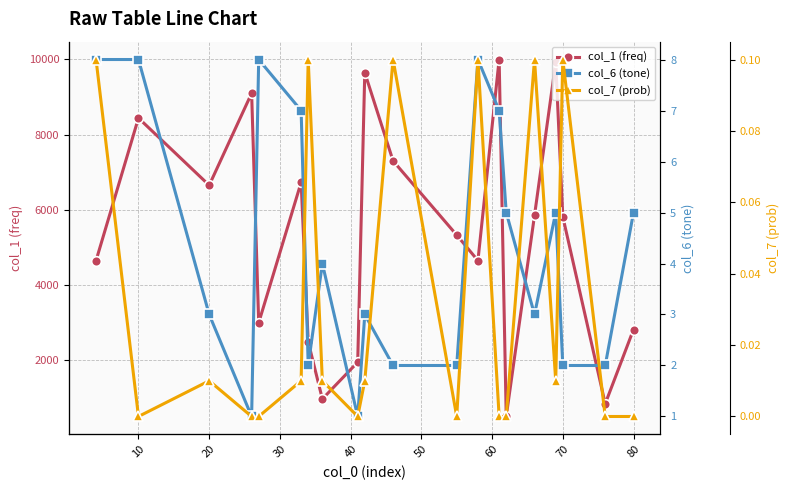

Where is the first local maximum for col_1 (freq)?

10